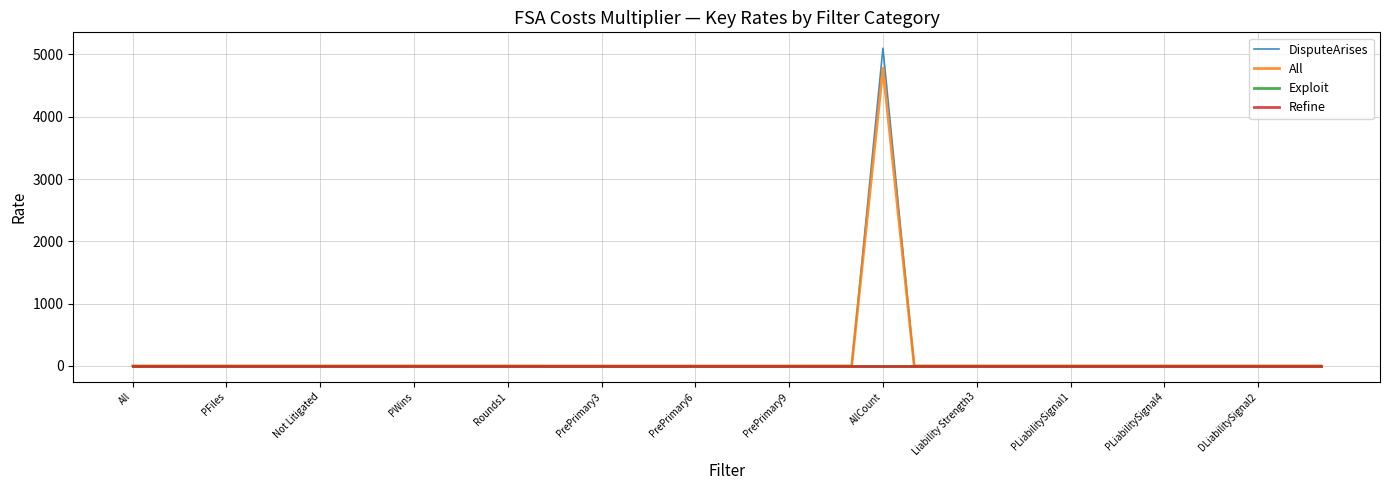

What is the highest value of the DisputeArises series?

5100.0